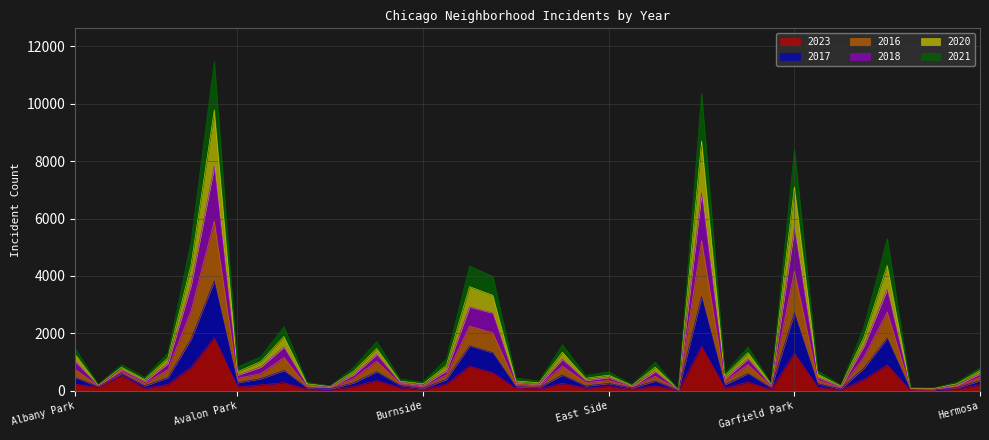

How many values in the 2016 series are below 681?

20